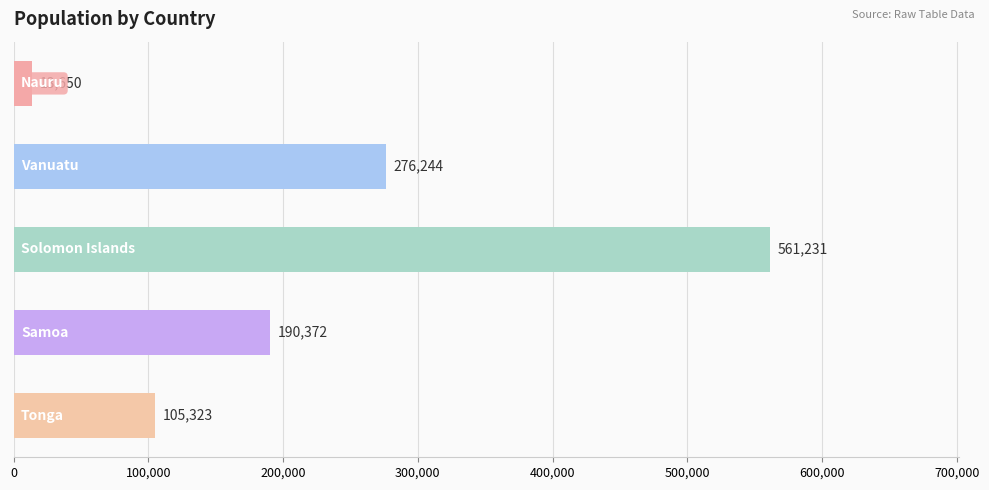

How many values are between 105323 and 276244?

3